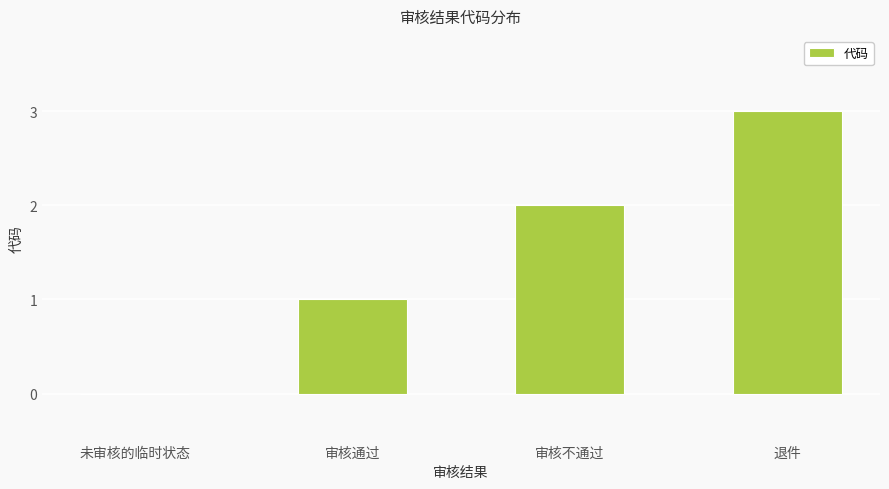

Between 退件 and 审核通过, which is larger?

退件